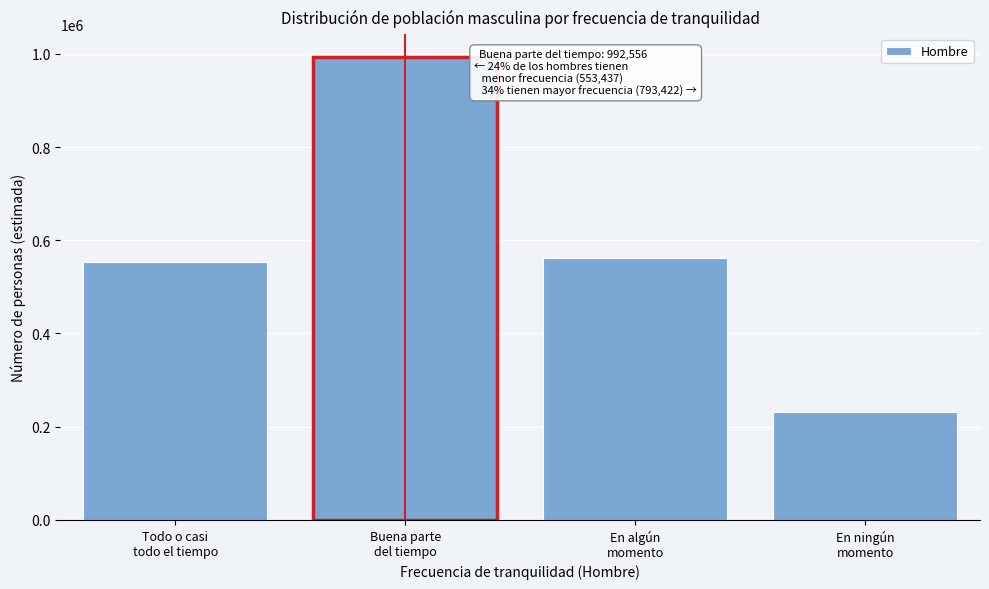

Reading left to right, what are all the values shown in this chart?

553437	992556	561378	232044